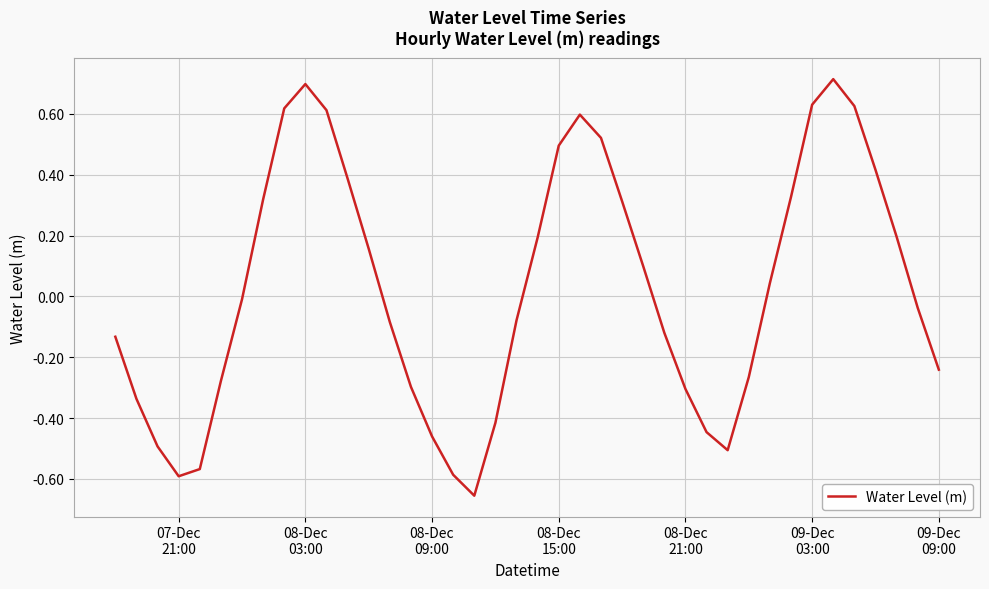

Count the number of data series in this chart.

1